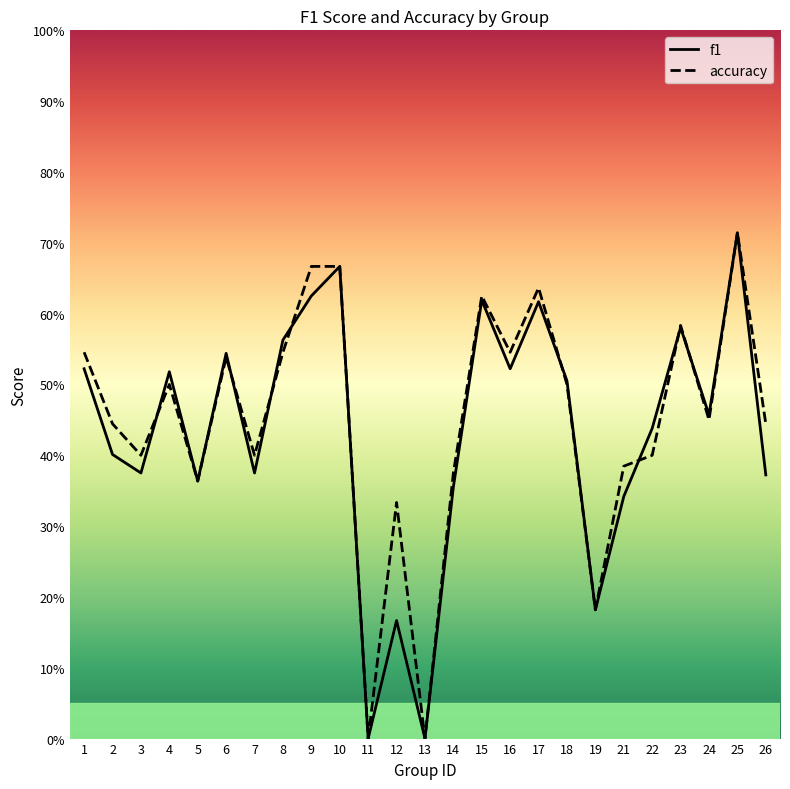

Is this an area chart (filled region under the line)?

No